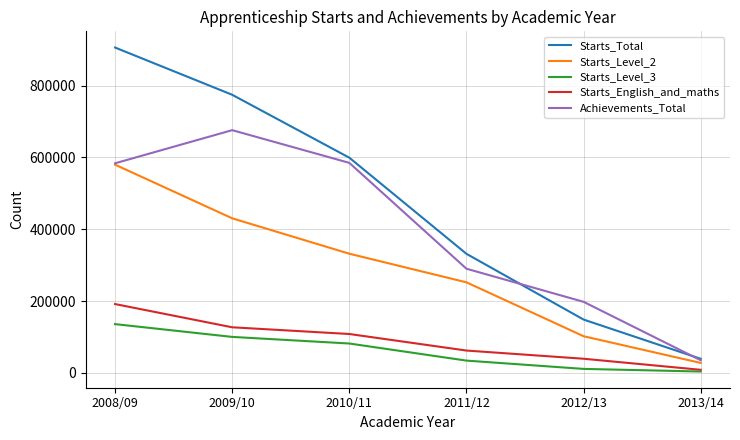

Which series has the largest total across all categories?

Starts_Total